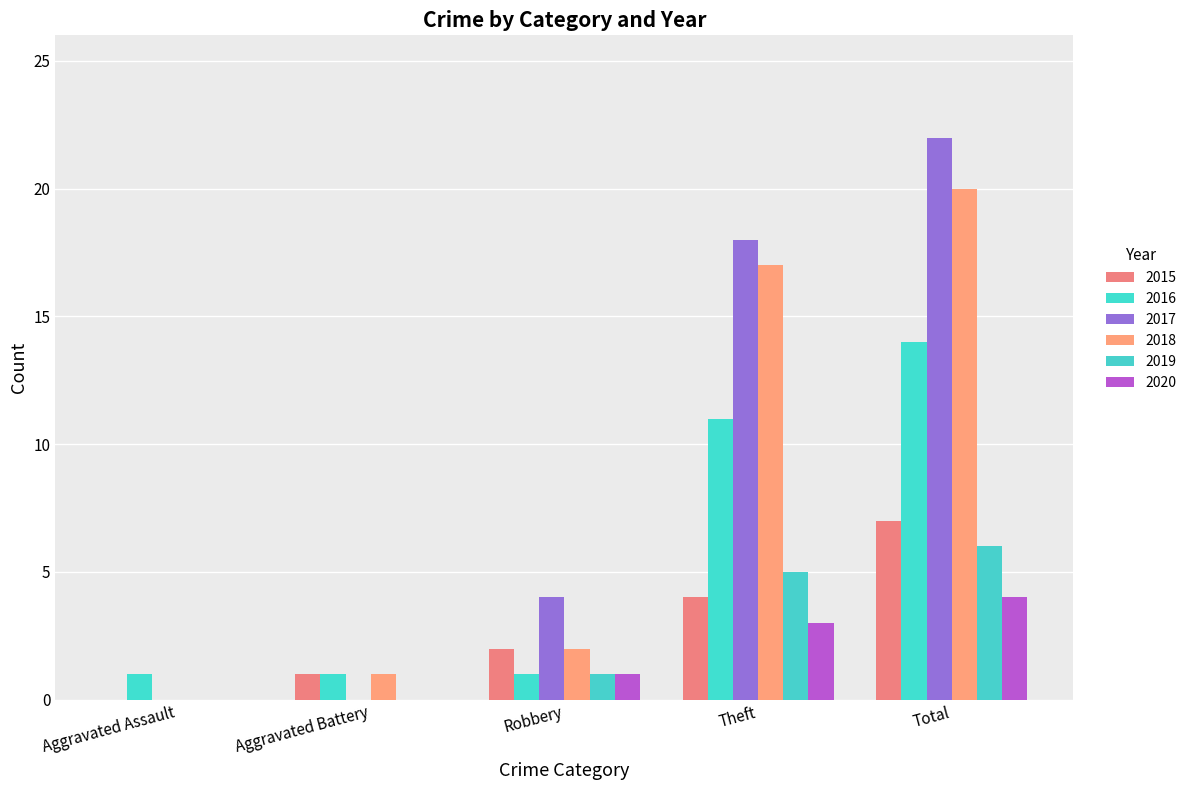

How many values in 2018 are above zero?

4